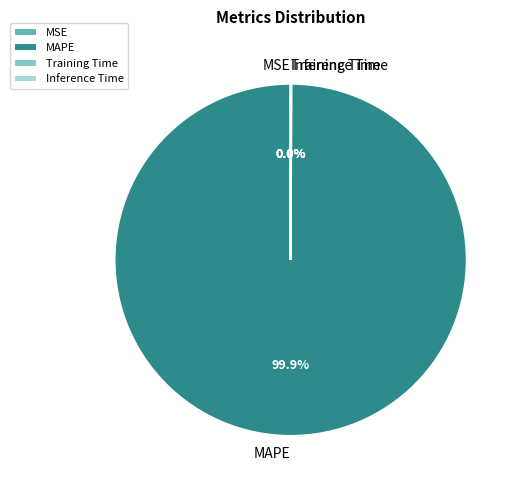

Is there any slice that represents more than half of the pie?

Yes